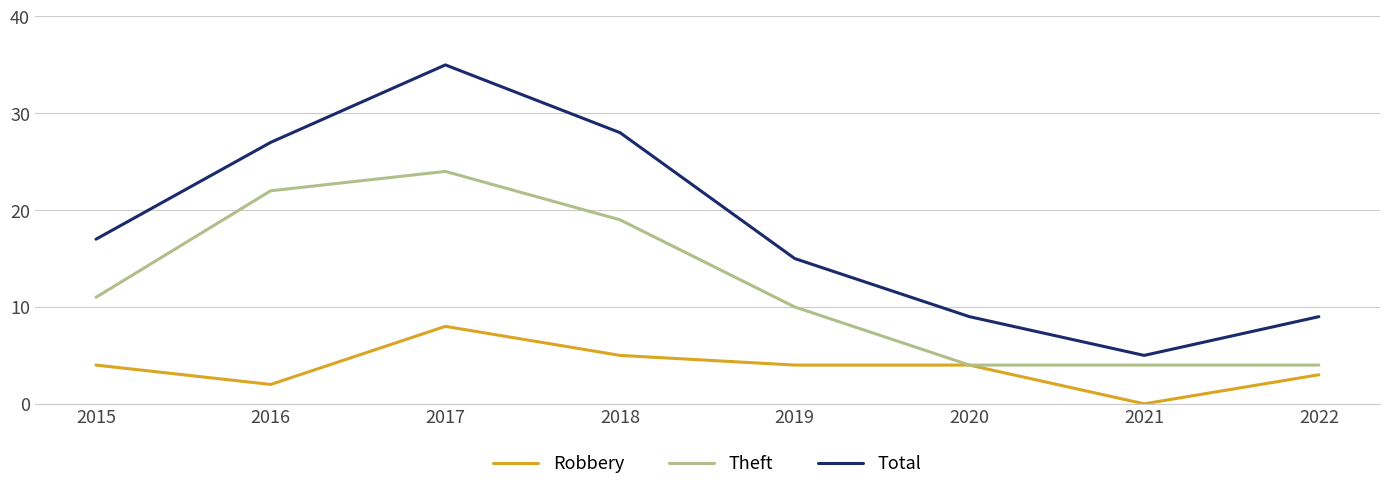

Where is Total nearest to the value 20?

2015